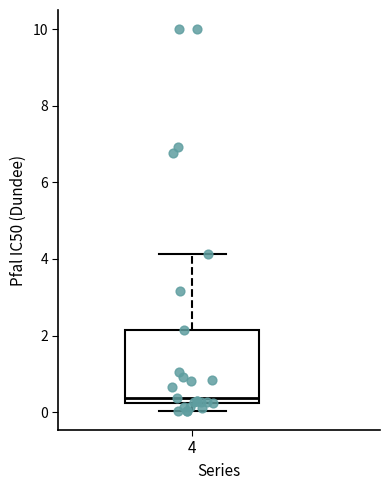

Where does the lower whisker of the box at x = 4 end on the y-axis? The values are not printed on the chart, so give them approximately, as read against the axis.

0.0